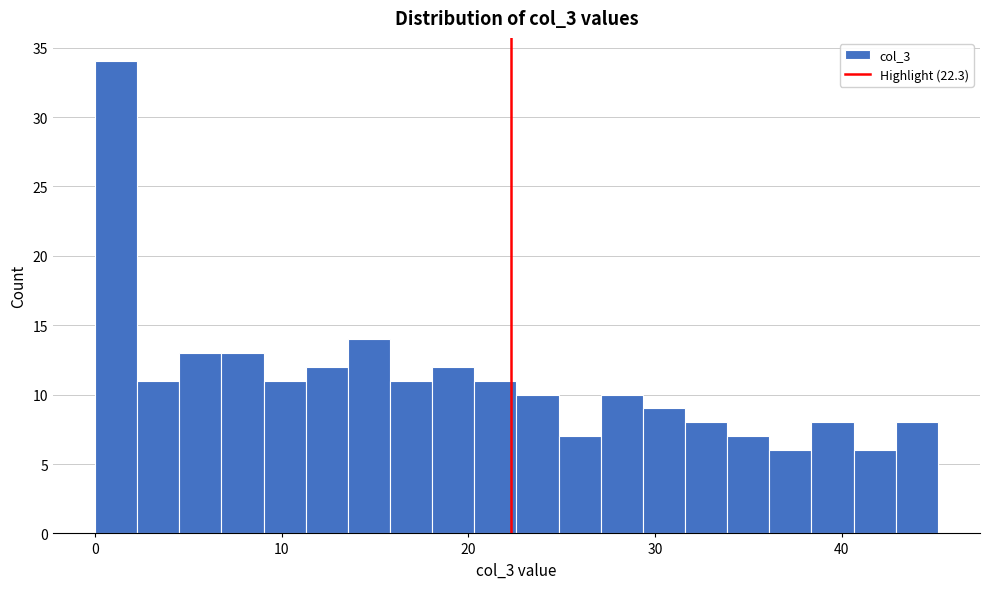

Read against the x-axis, roughly where is the centre of the tallest bar?

1